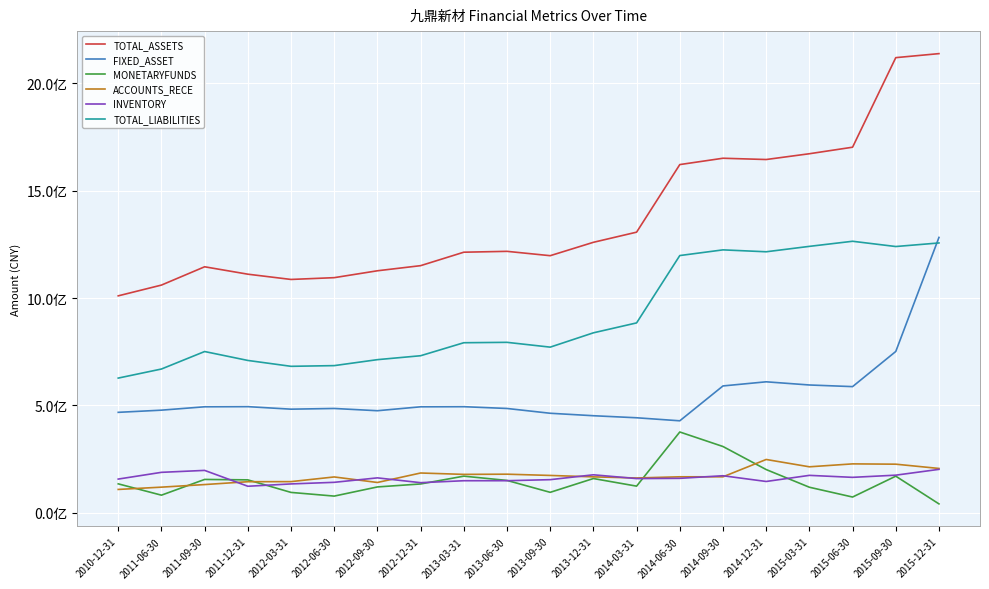

Which series has the largest range (max minus min)?

TOTAL_ASSETS